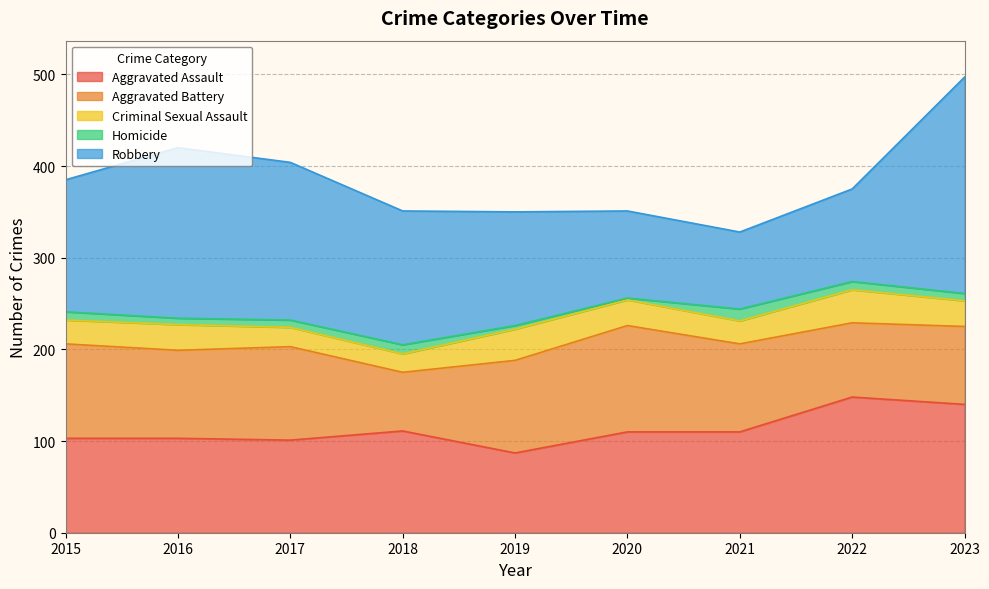

How many interior local peaks does the Aggravated Battery series have?

2